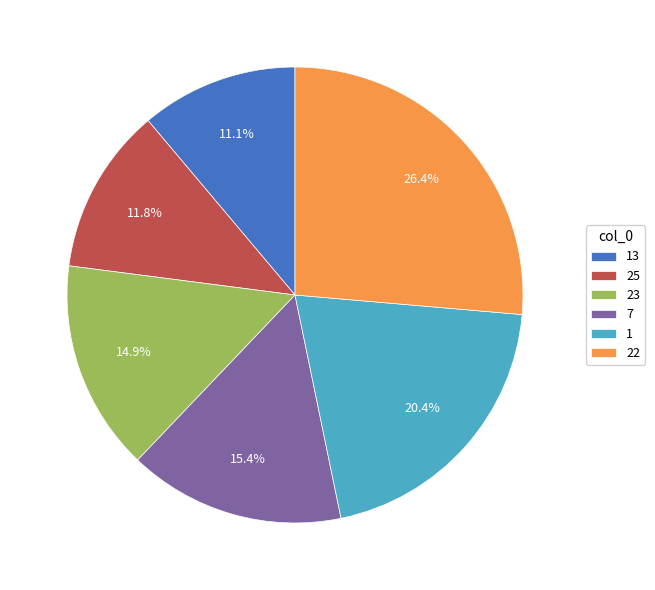

How much of the chart is everything except 13?

88.9%